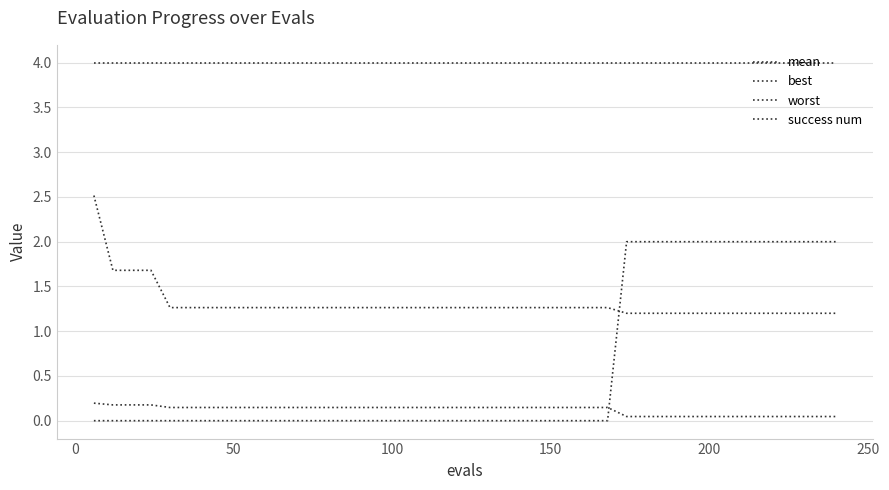

True or false: worst and success num intersect in this chart.

False